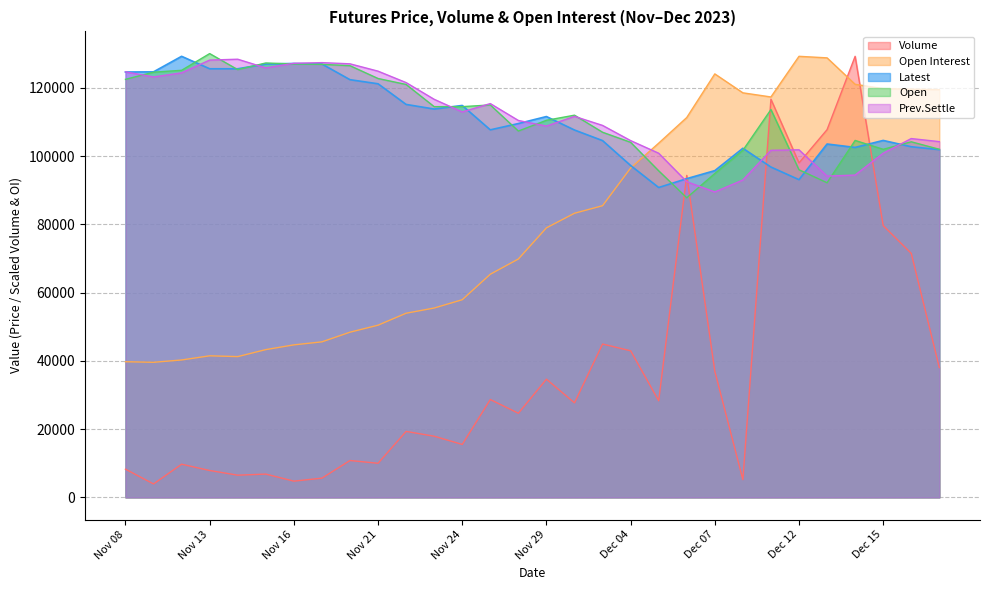

After their last crossing, which series has the higher values: Open or Latest?

Open